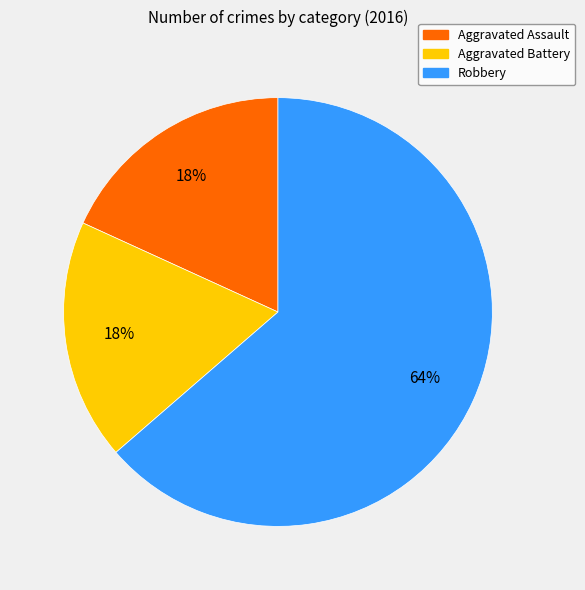

To the nearest percent, what is the combined percentage of Aggravated Assault and Aggravated Battery?

36%